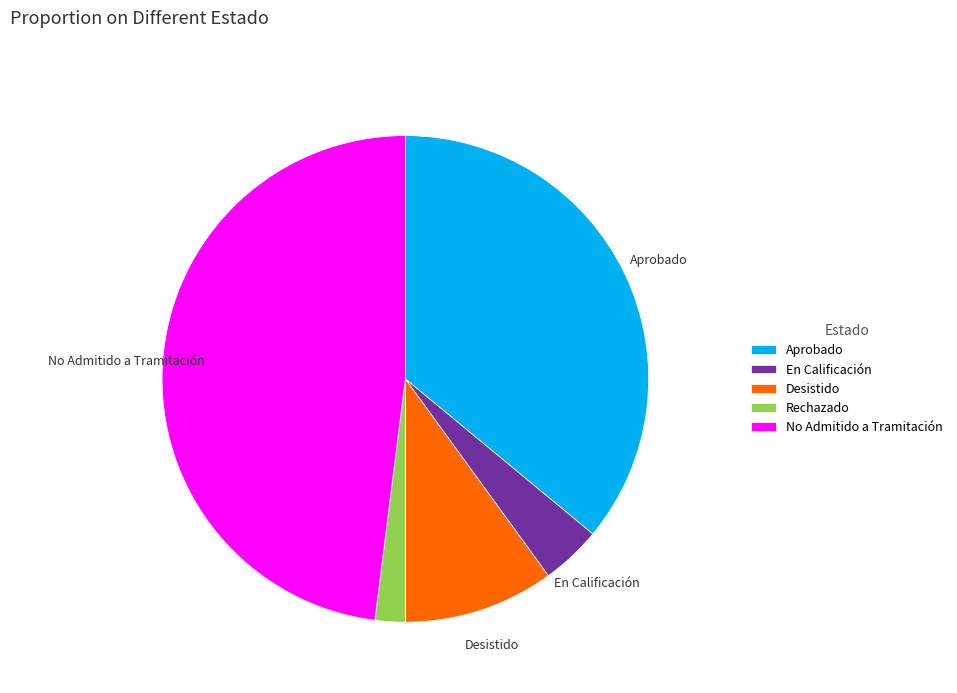

Is No Admitido a Tramitación the majority of the pie?

No